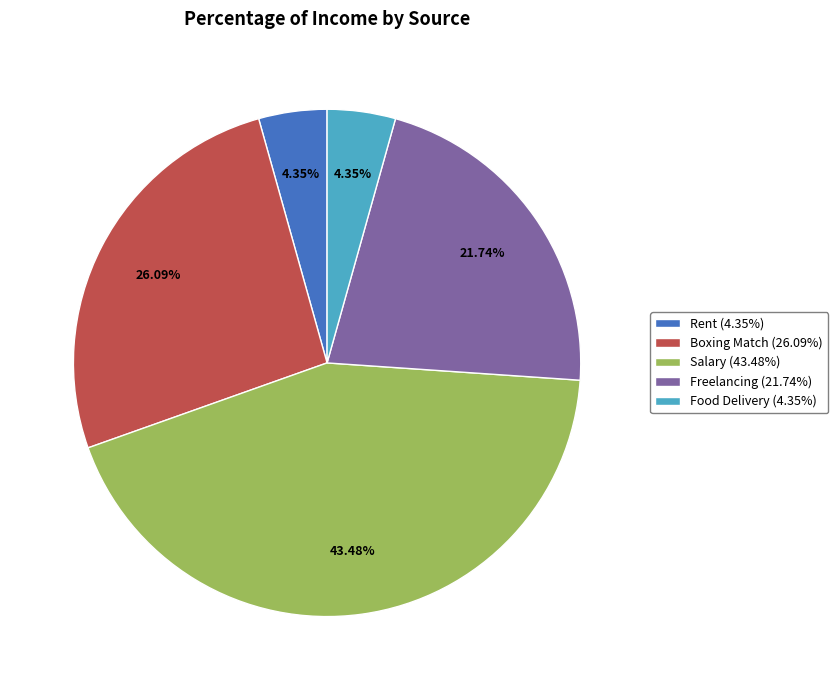

Count the number of slices in the pie.

5